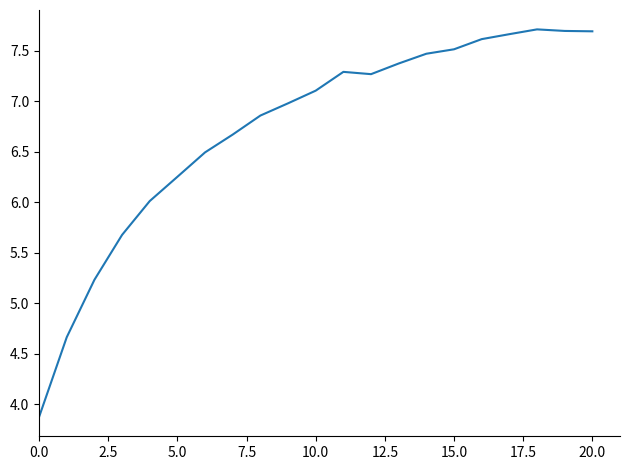

What is the difference between the maximum and minimum values?

3.8